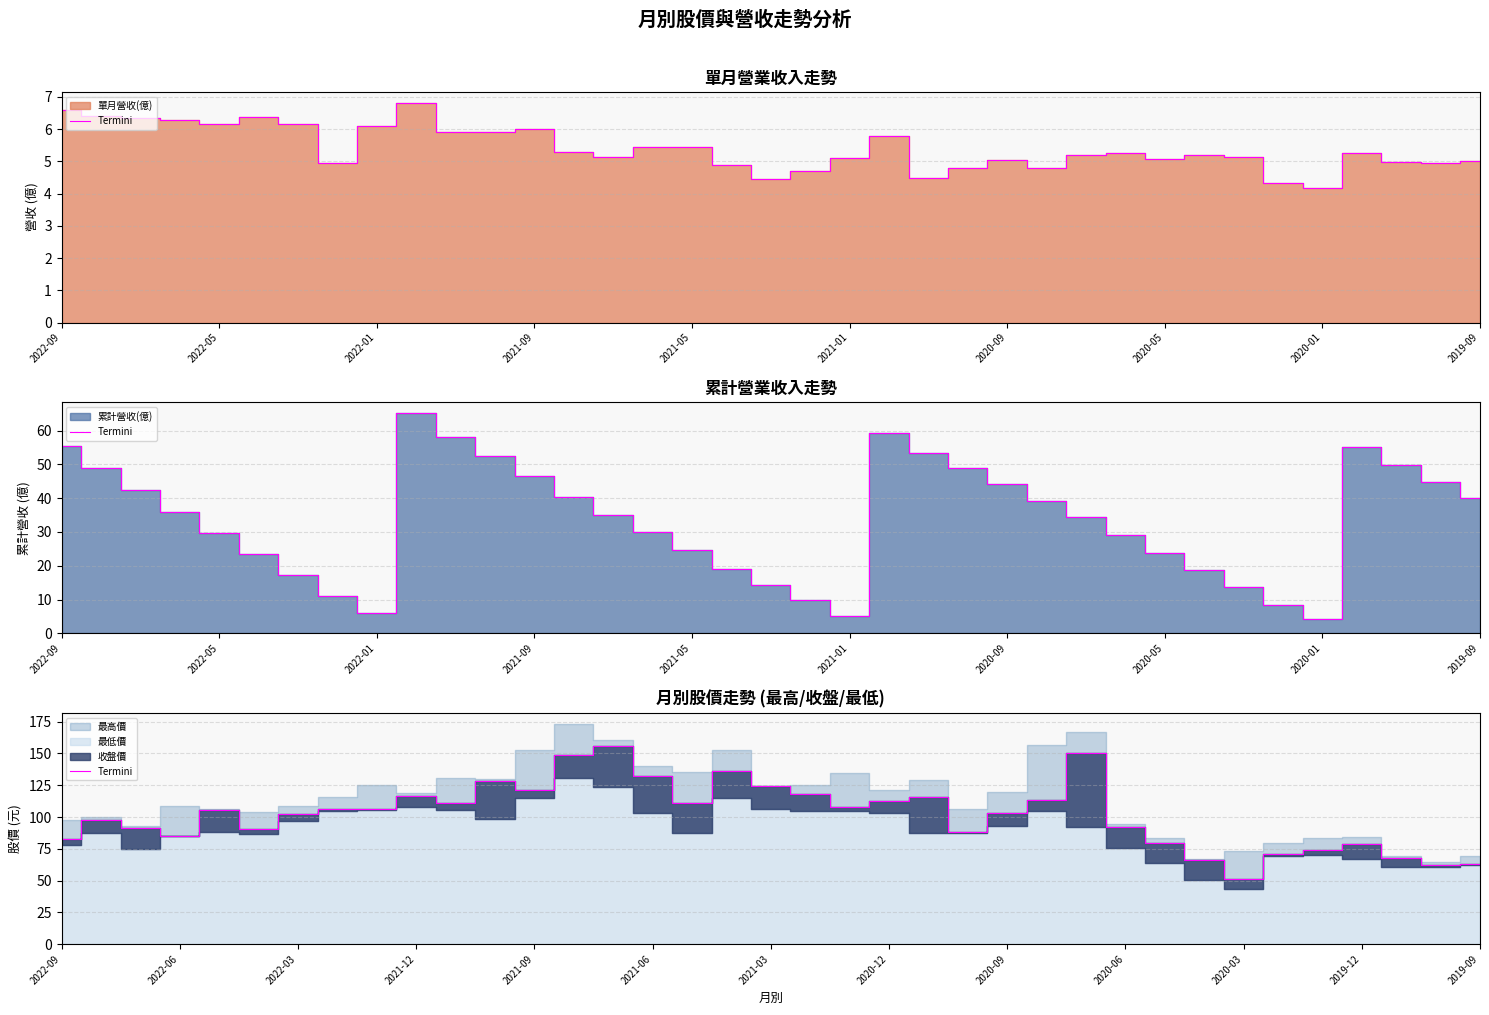

Approximately how many times larger is the value at 36 compared to 31?

0.9